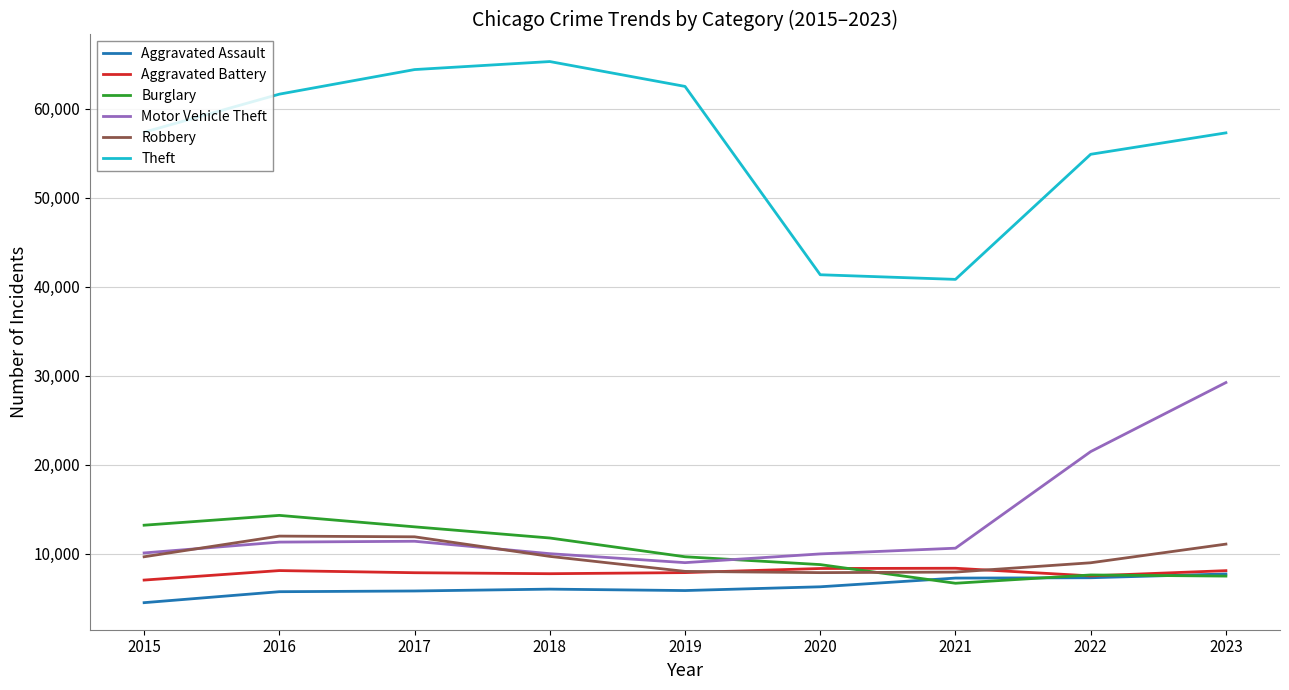

What is the lowest value of the Robbery series?

7855